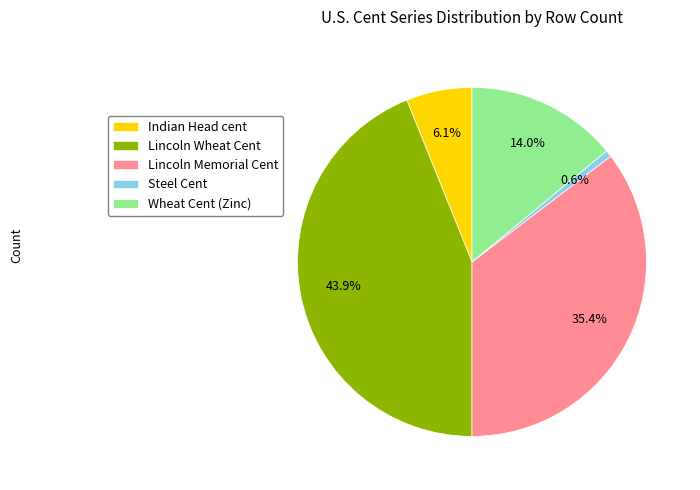

How much of the chart is everything except Indian Head cent?

93.9%